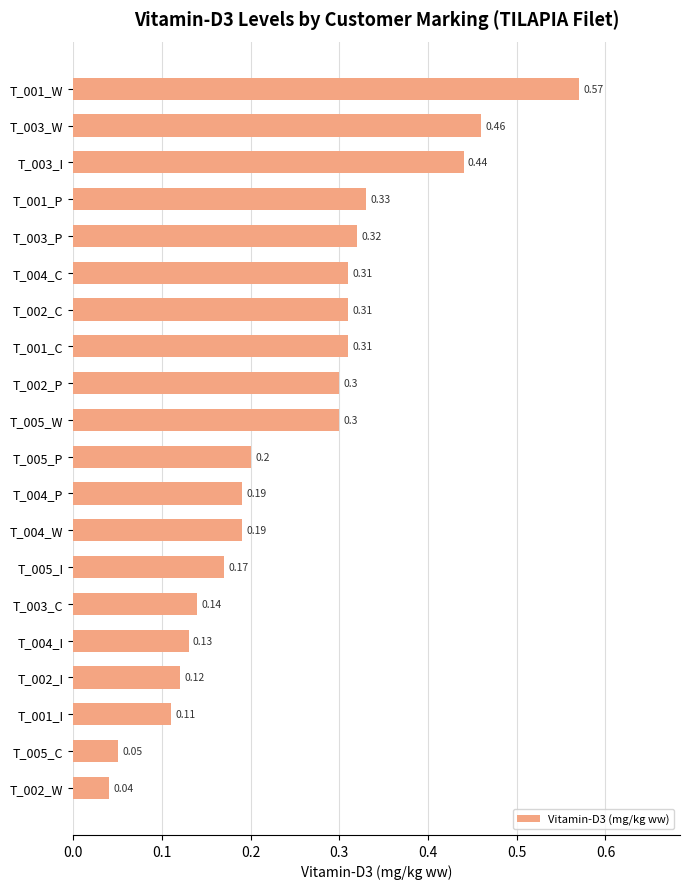

What is the sum of all values?

5.0